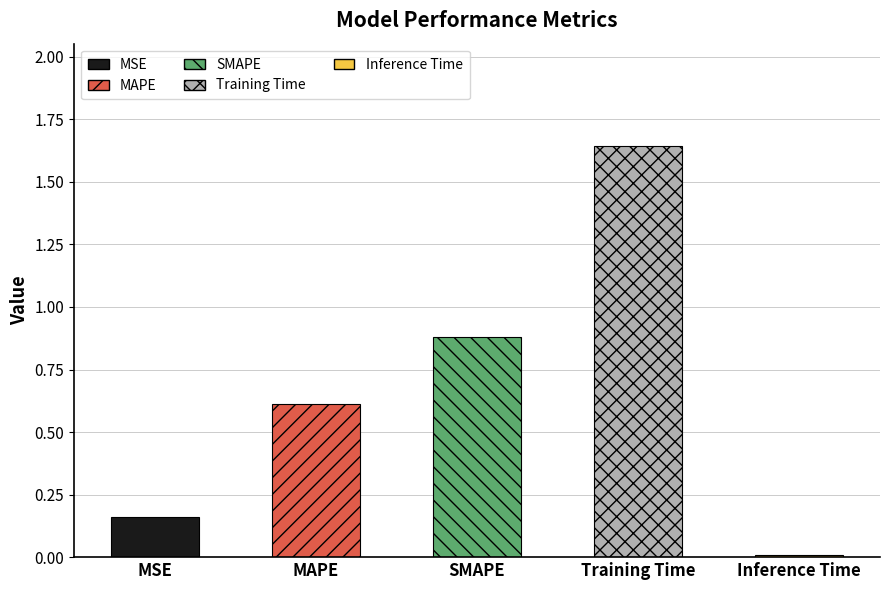

List the labels in order of value, largest first.

Training Time, SMAPE, MAPE, MSE, Inference Time